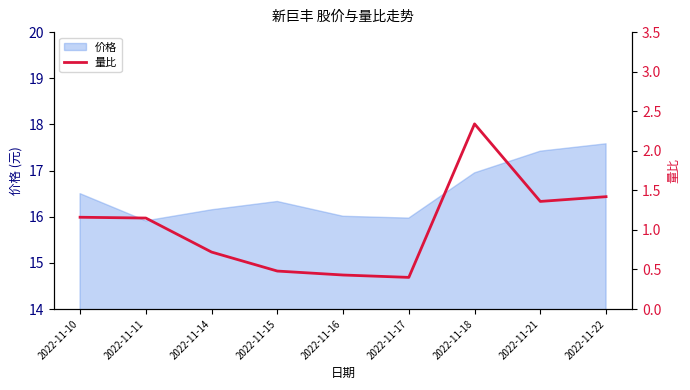

Which label corresponds to the smallest value in the chart?

2022-11-17